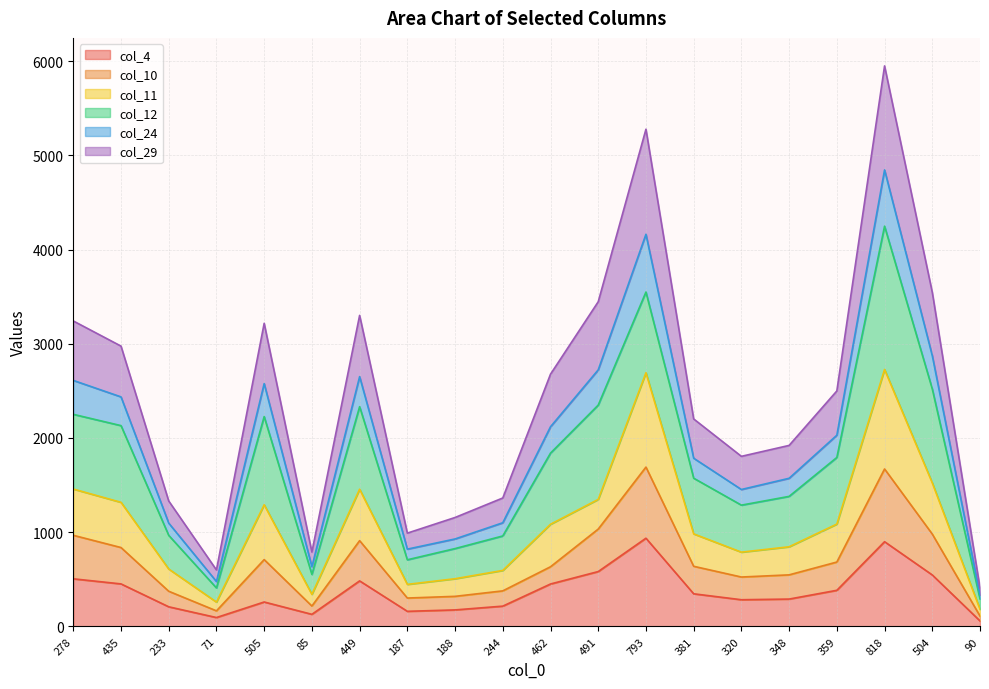

Where is the first local minimum for col_11?

71